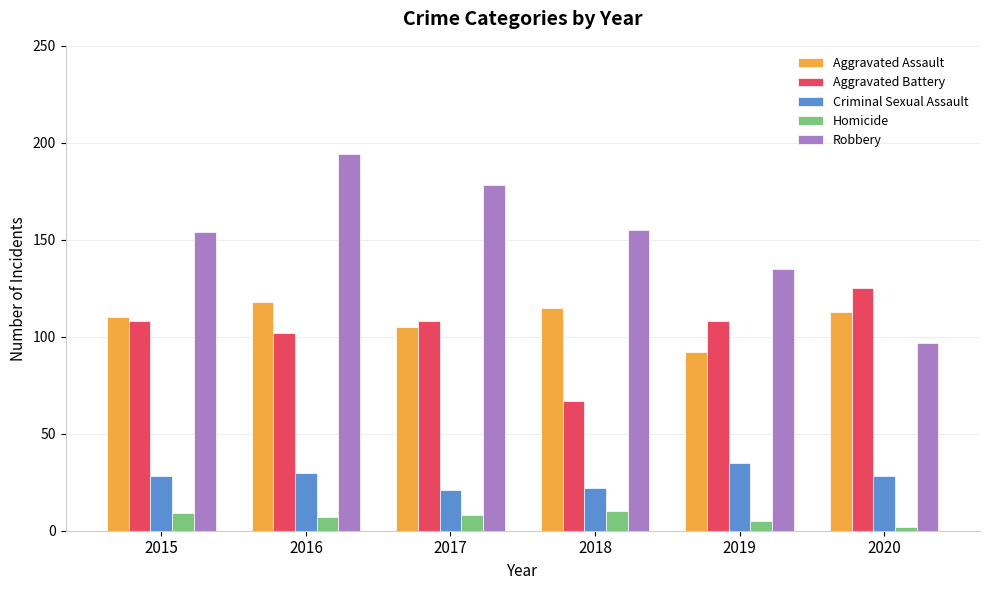

What value does the Homicide series have at 2018?

10